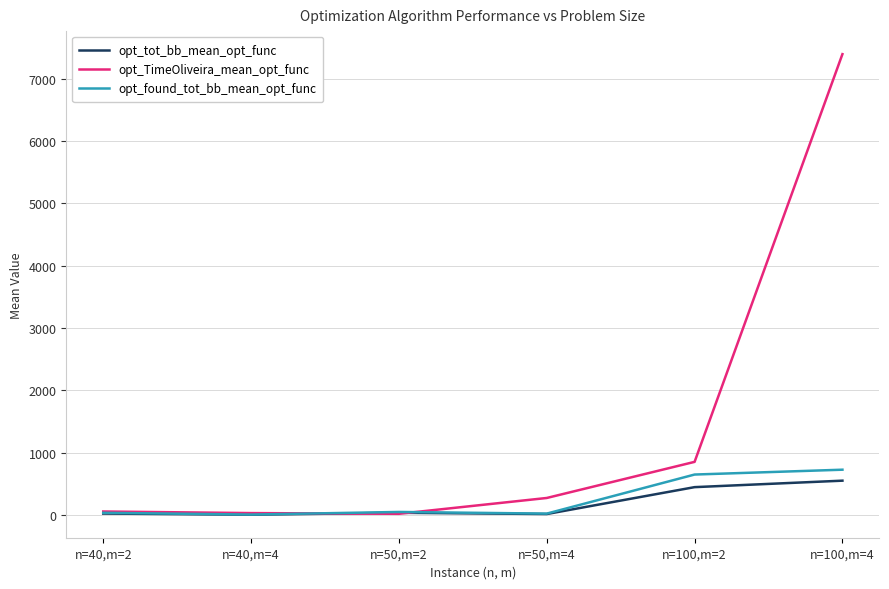

Which series ends up on top after the final intersection of opt_TimeOliveira_mean_opt_func and opt_found_tot_bb_mean_opt_func?

opt_TimeOliveira_mean_opt_func